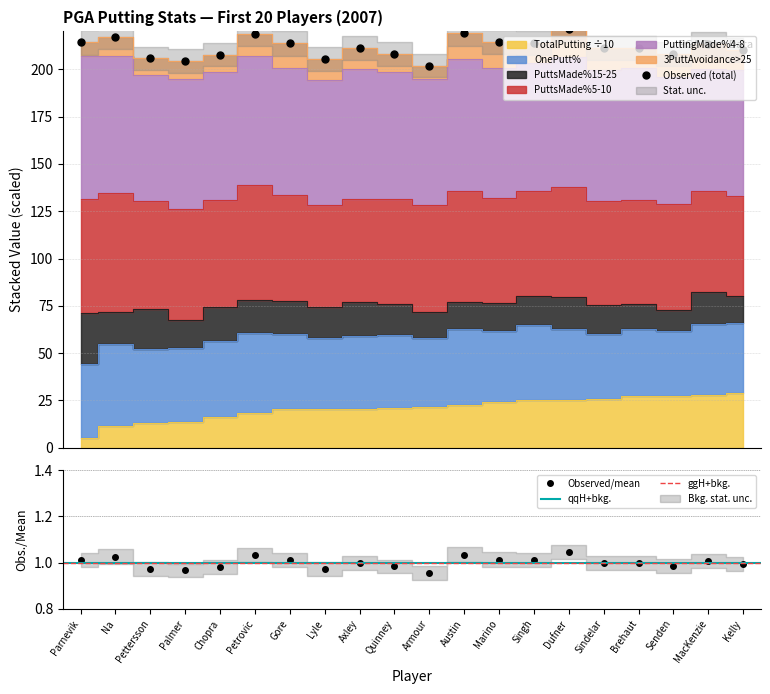

True or false: OnePutt% and PuttsMade%15-25 intersect in this chart.

False